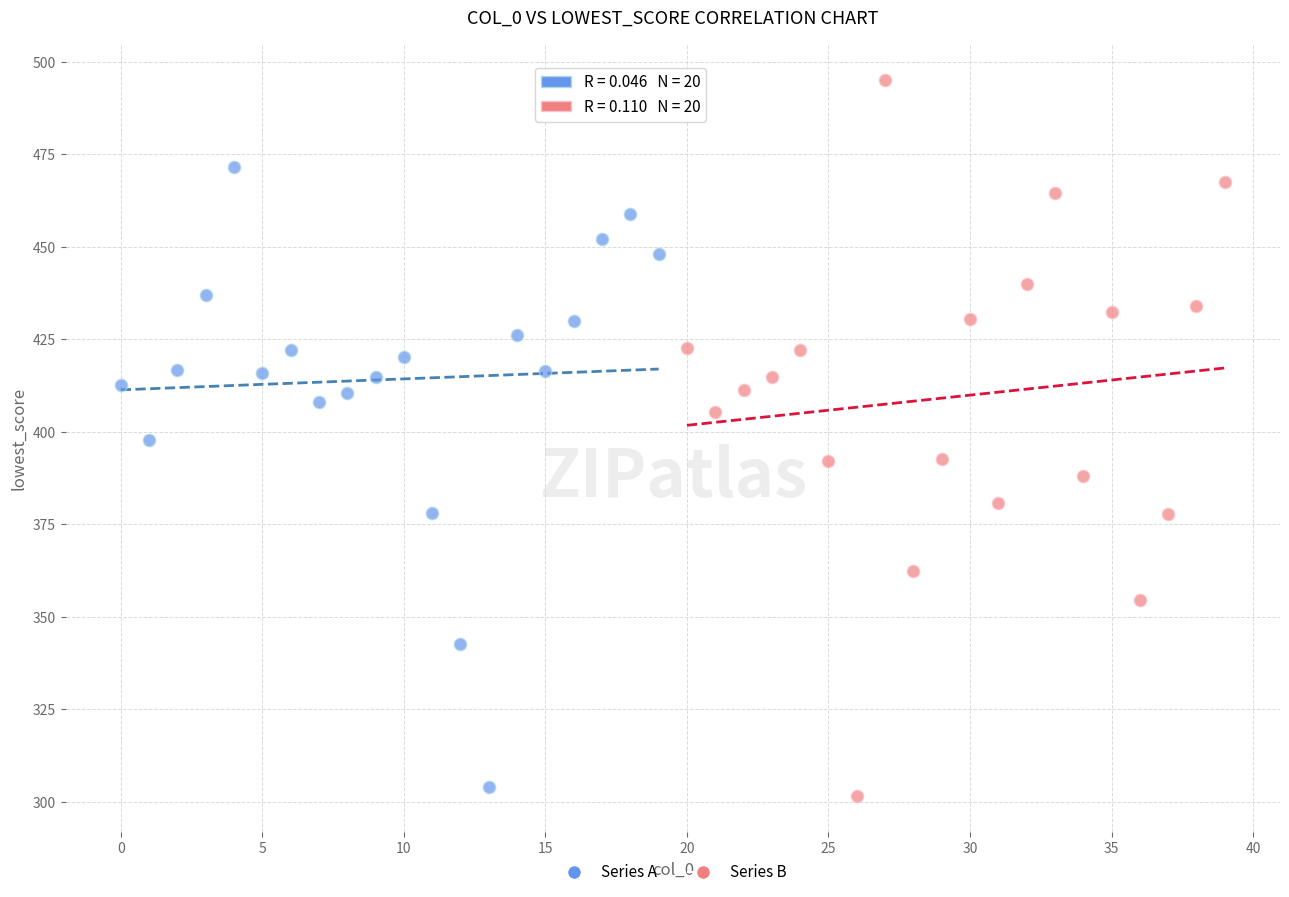

Which series reaches the maximum Y coordinate?

Series B